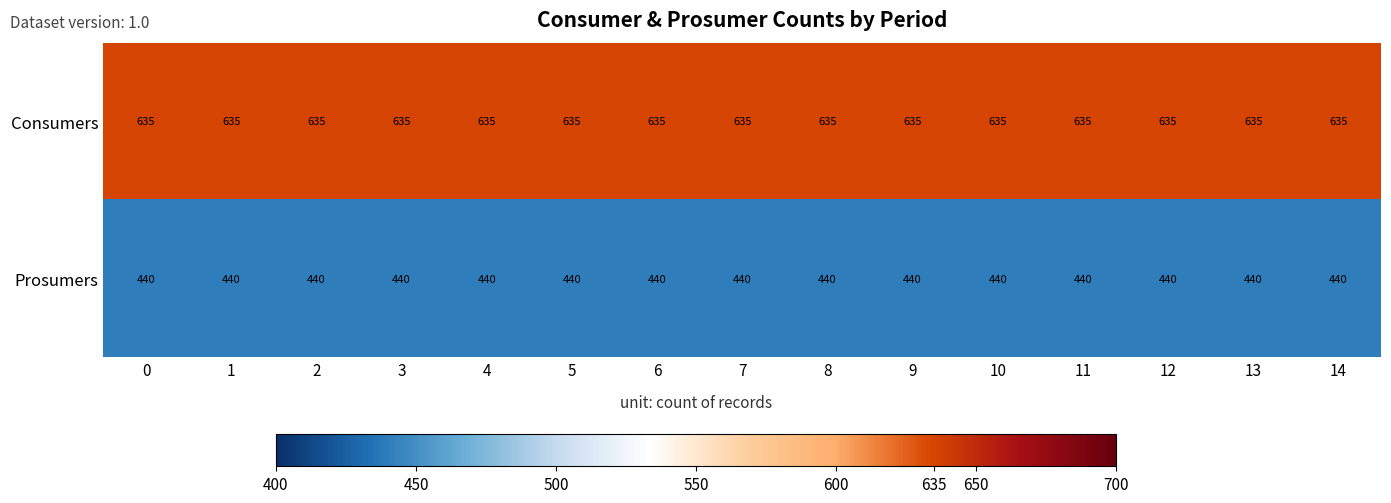

What is the smallest value displayed?

440